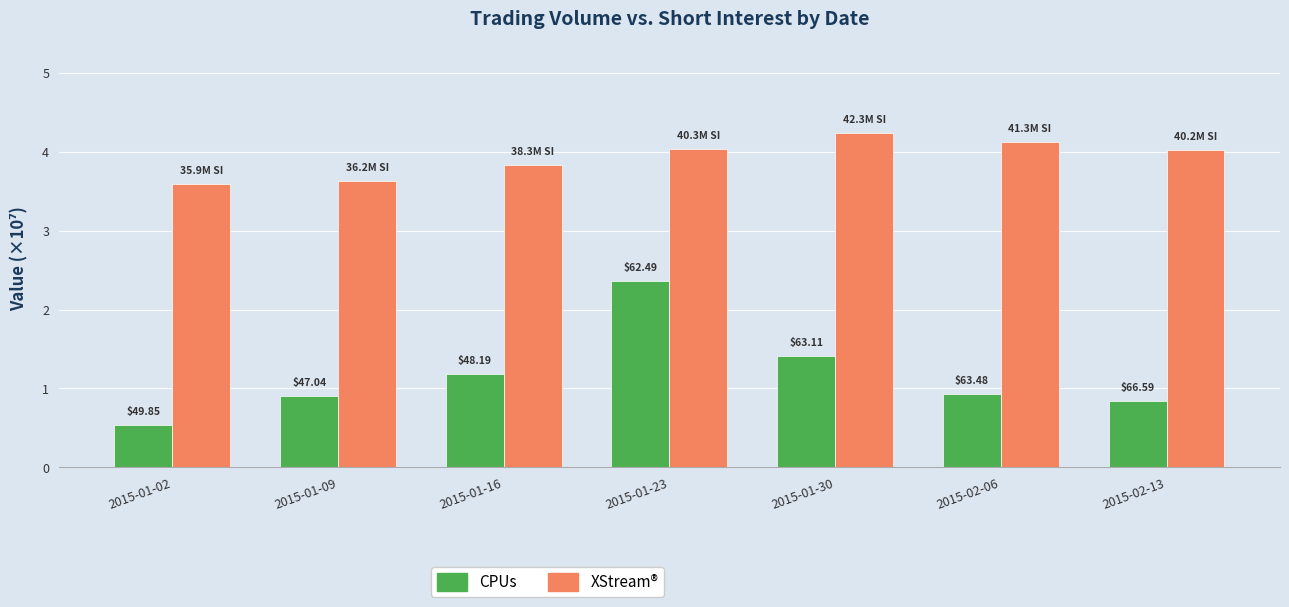

What position from the right is 2015-01-16?

5